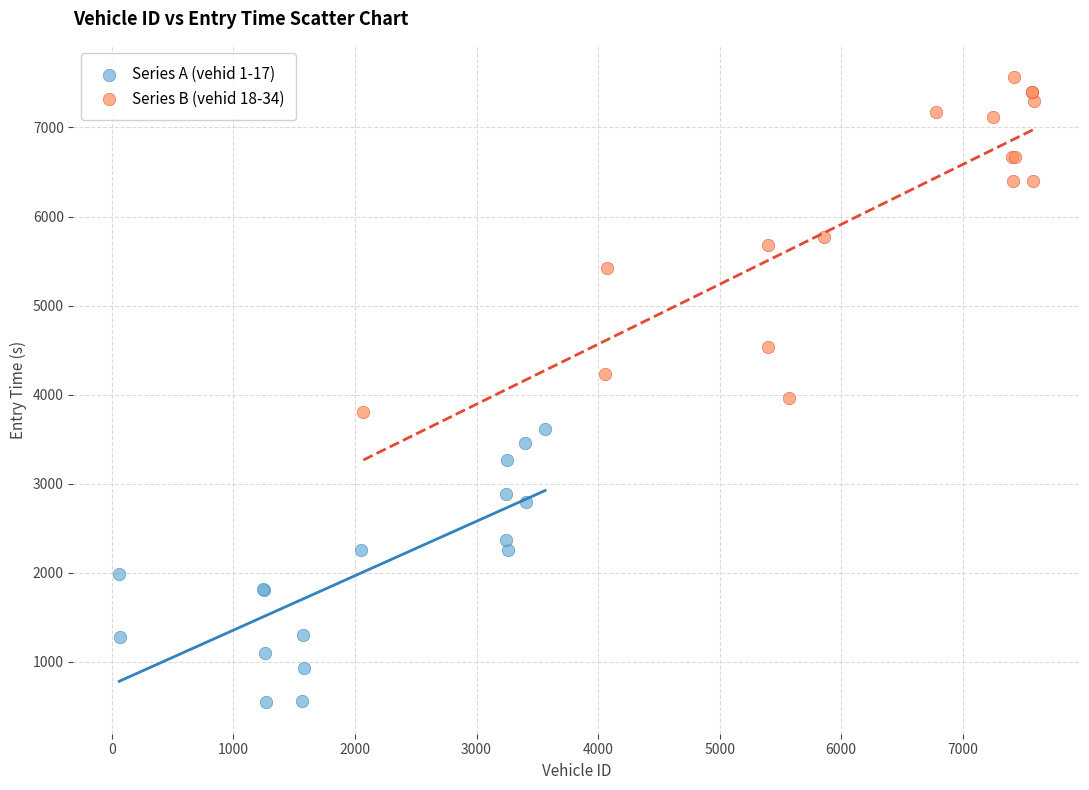

Which series has the largest Y range (max minus min)?

Series B (vehid 18-34)